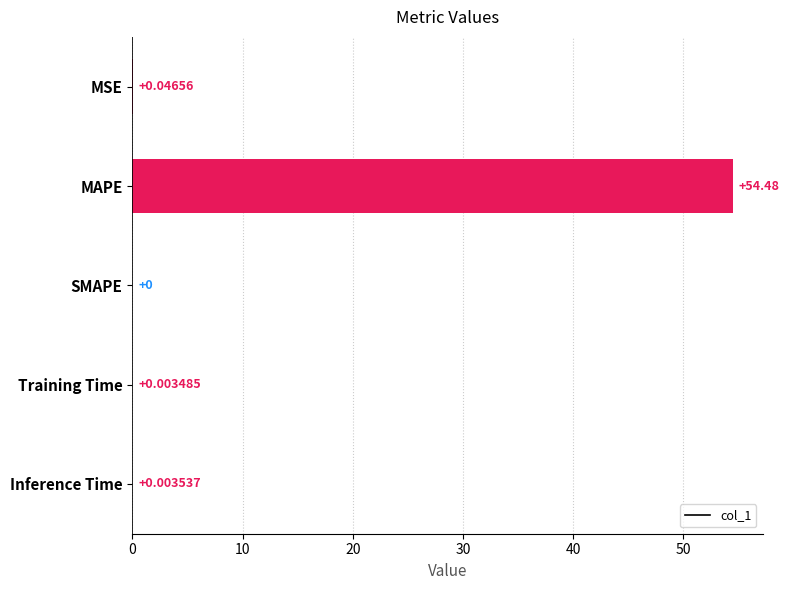

How many categories are shown in the chart?

5